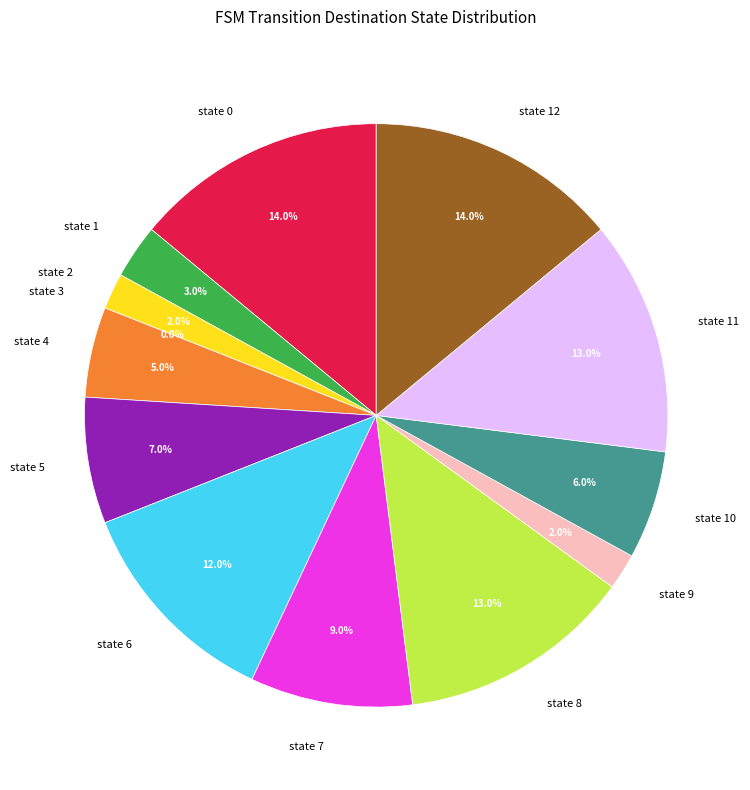

Does any single category account for the majority?

No